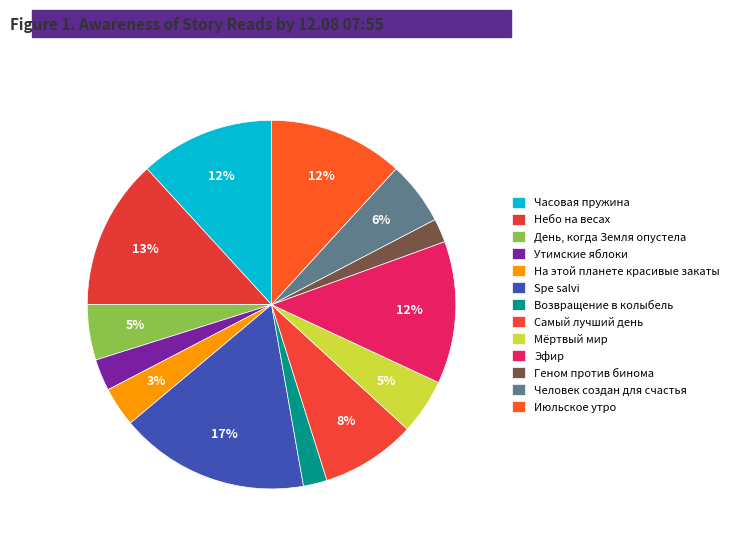

Count the number of slices in the pie.

13